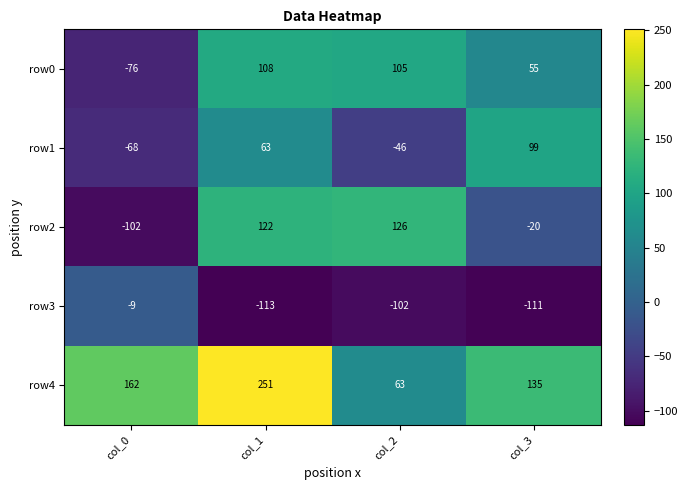

At how many categories does at least one series exceed 36?

4